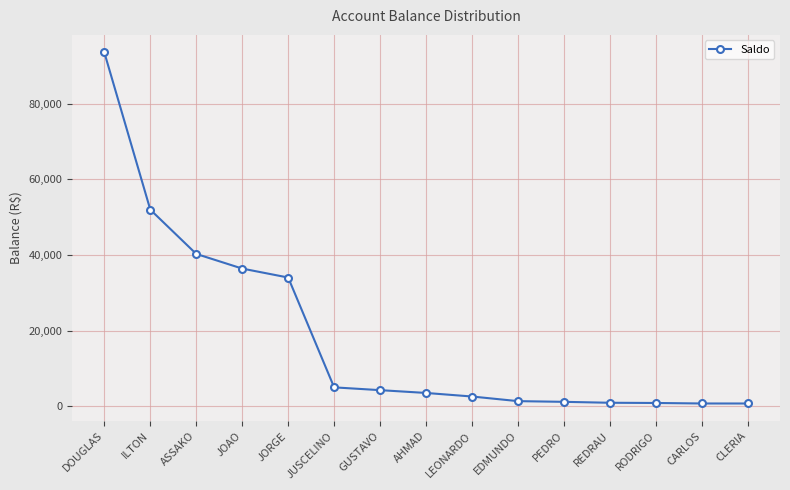

What position from the right is JORGE?

11